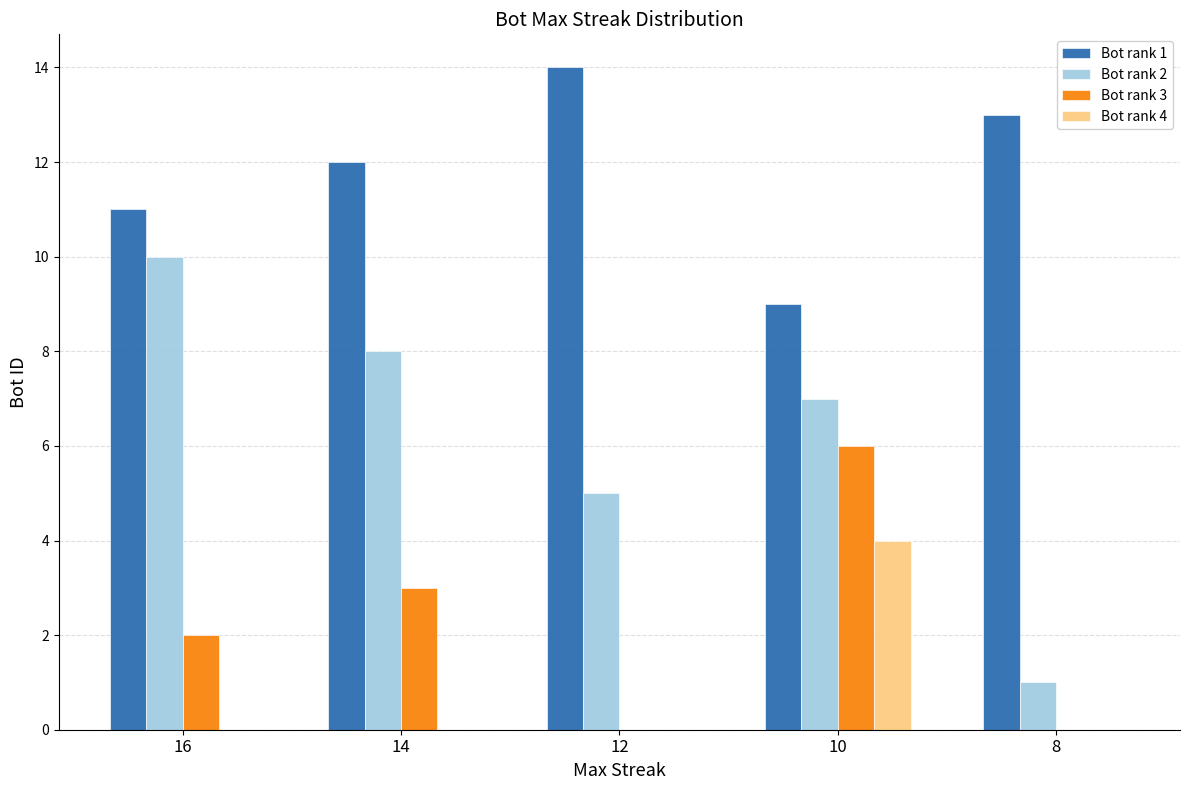

Which series has the largest total across all categories?

Bot rank 1